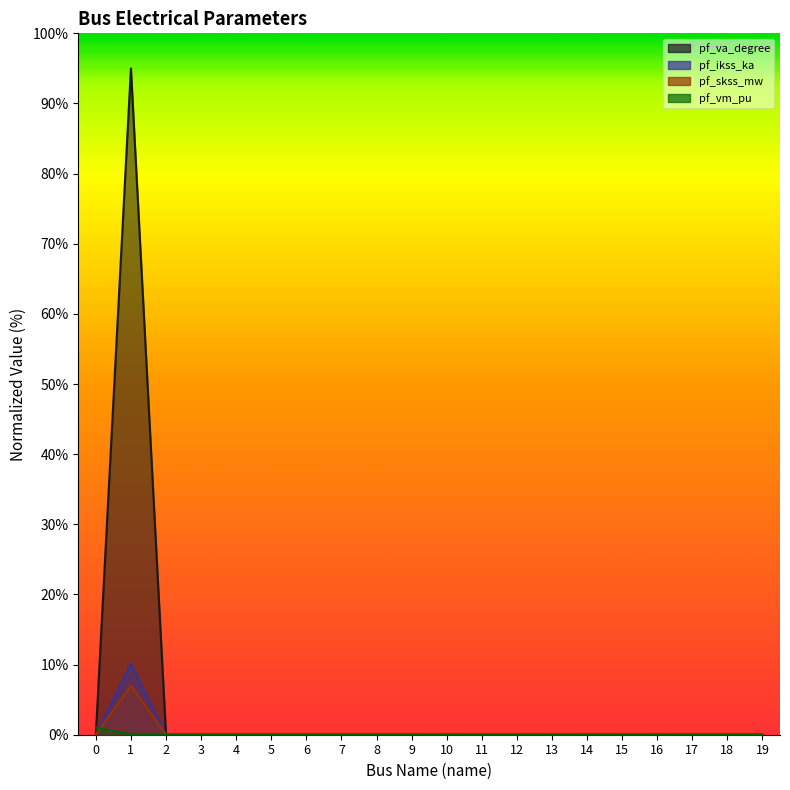

What are all the series names shown in the legend?

pf_va_degree, pf_ikss_ka, pf_skss_mw, pf_vm_pu